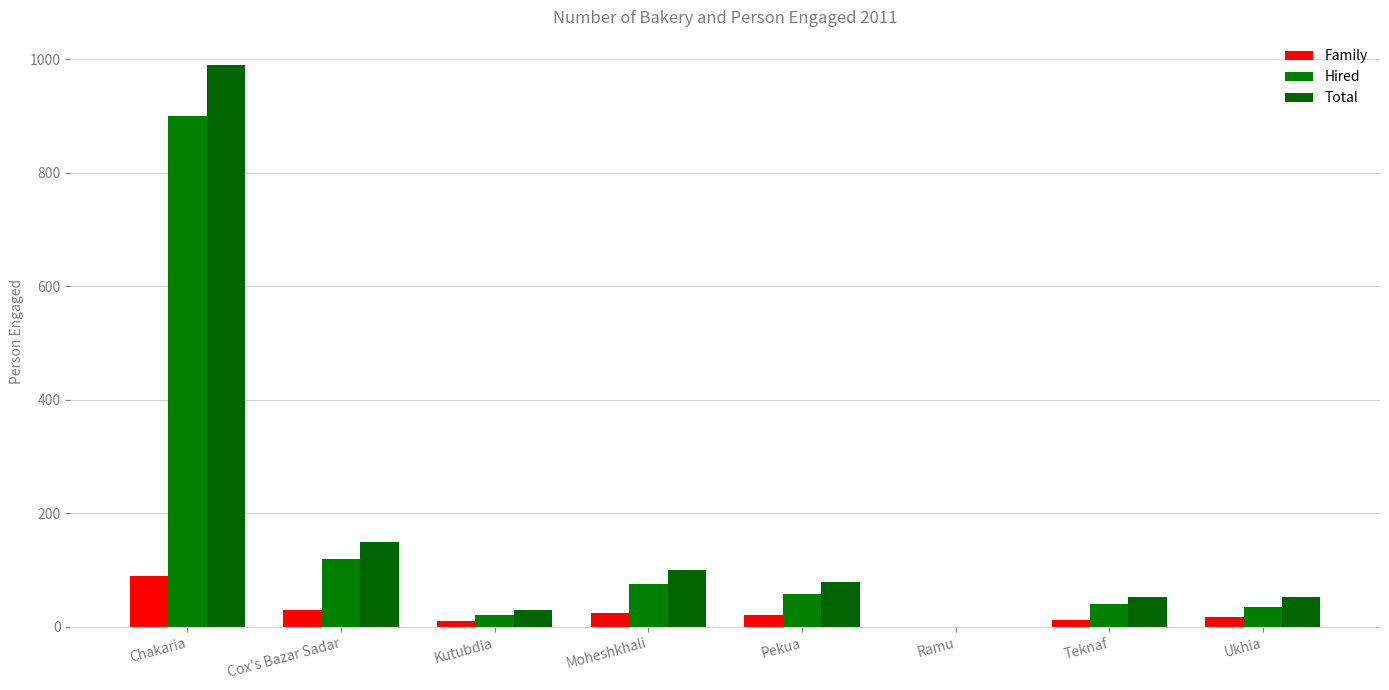

At which category is the sum across all series the highest?

Chakaria